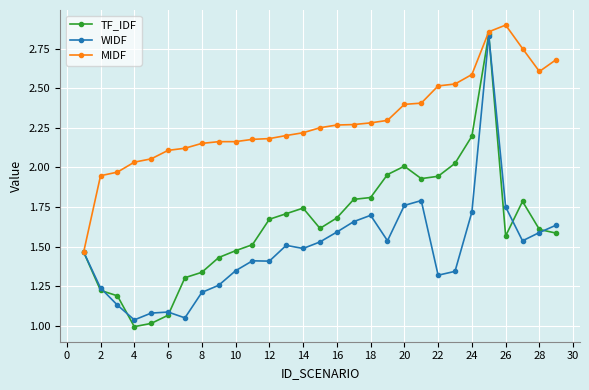

Which series has the largest total across all categories?

MIDF